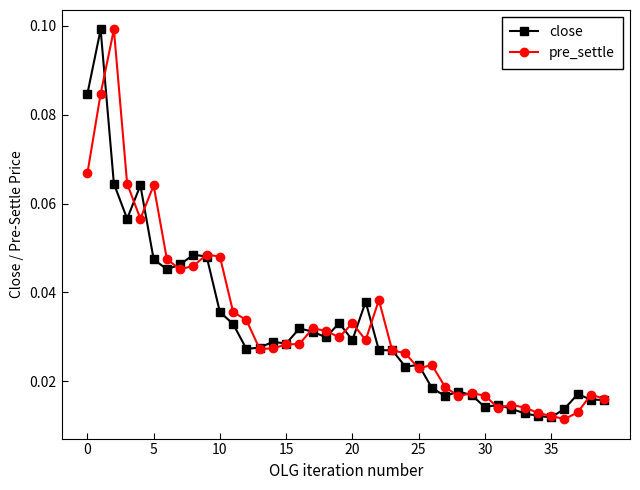

At how many categories does at least one series exceed 0?

40